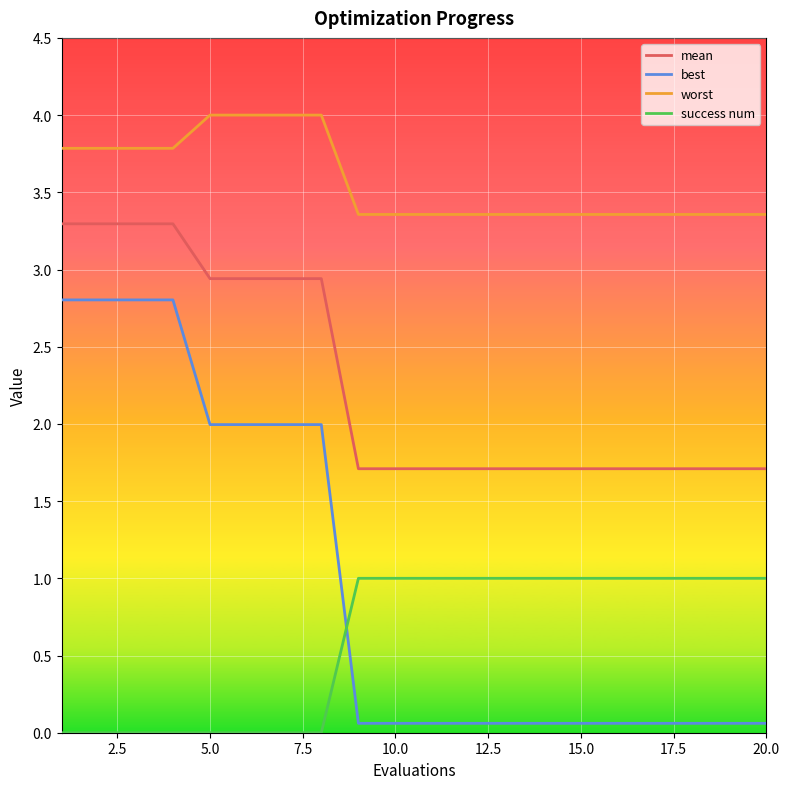

Which series has the largest total across all categories?

worst